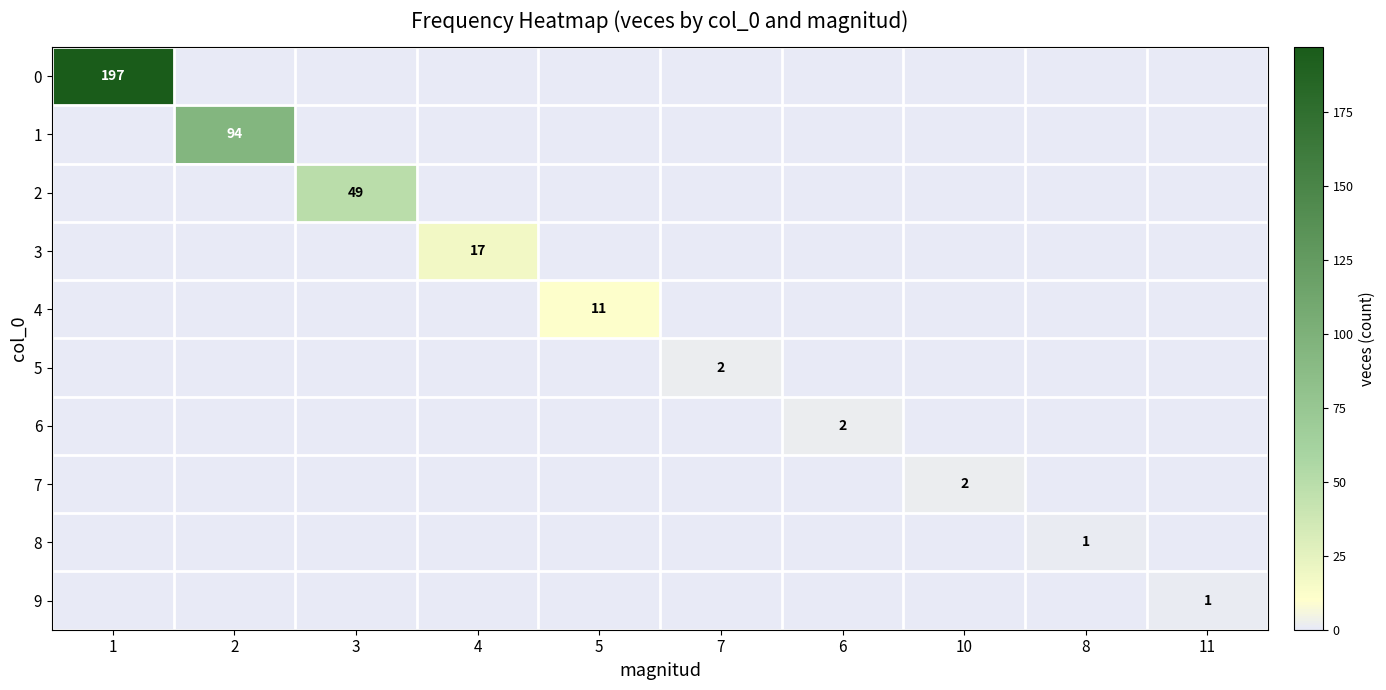

Is the value of 6 at 6 greater than the value of 2 at 3?

No